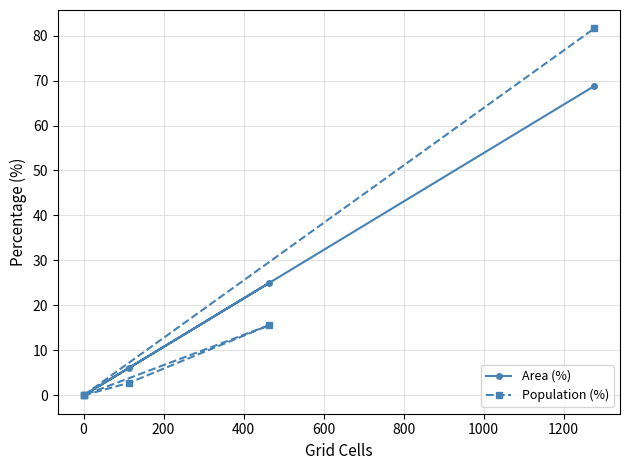

Rank the series by their average value, from highest to lowest.

Population (%), Area (%)